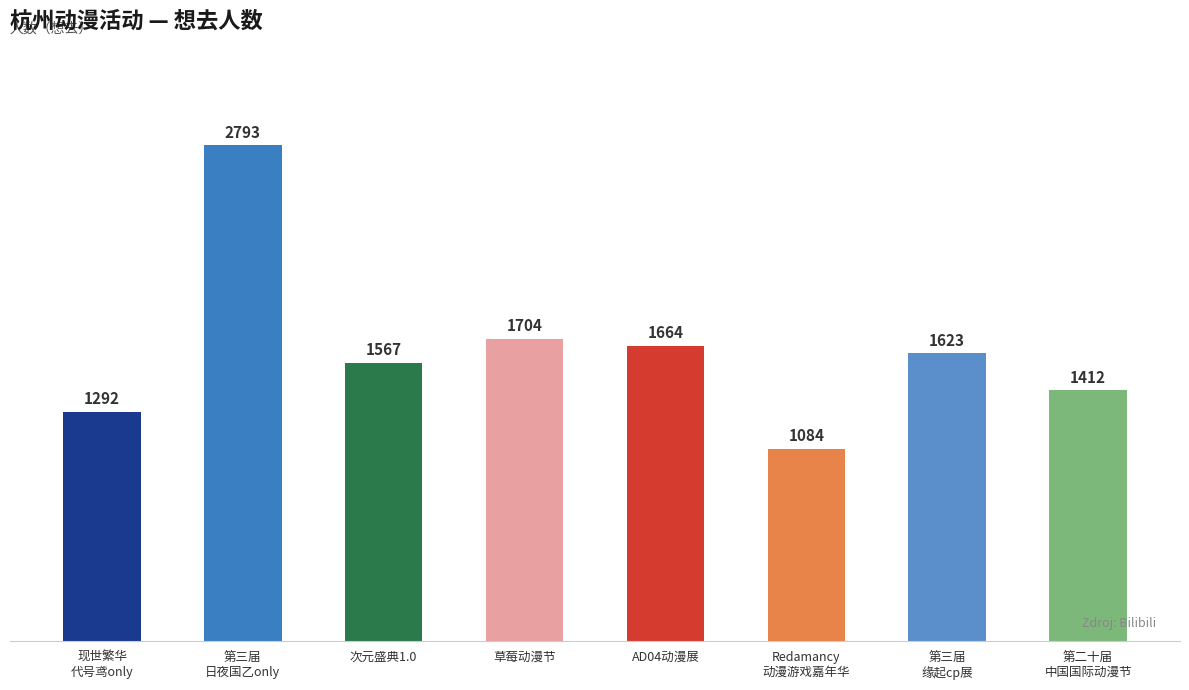

Reading left to right, transcribe all the data shown in this chart.

1292	2793	1567	1704	1664	1084	1623	1412